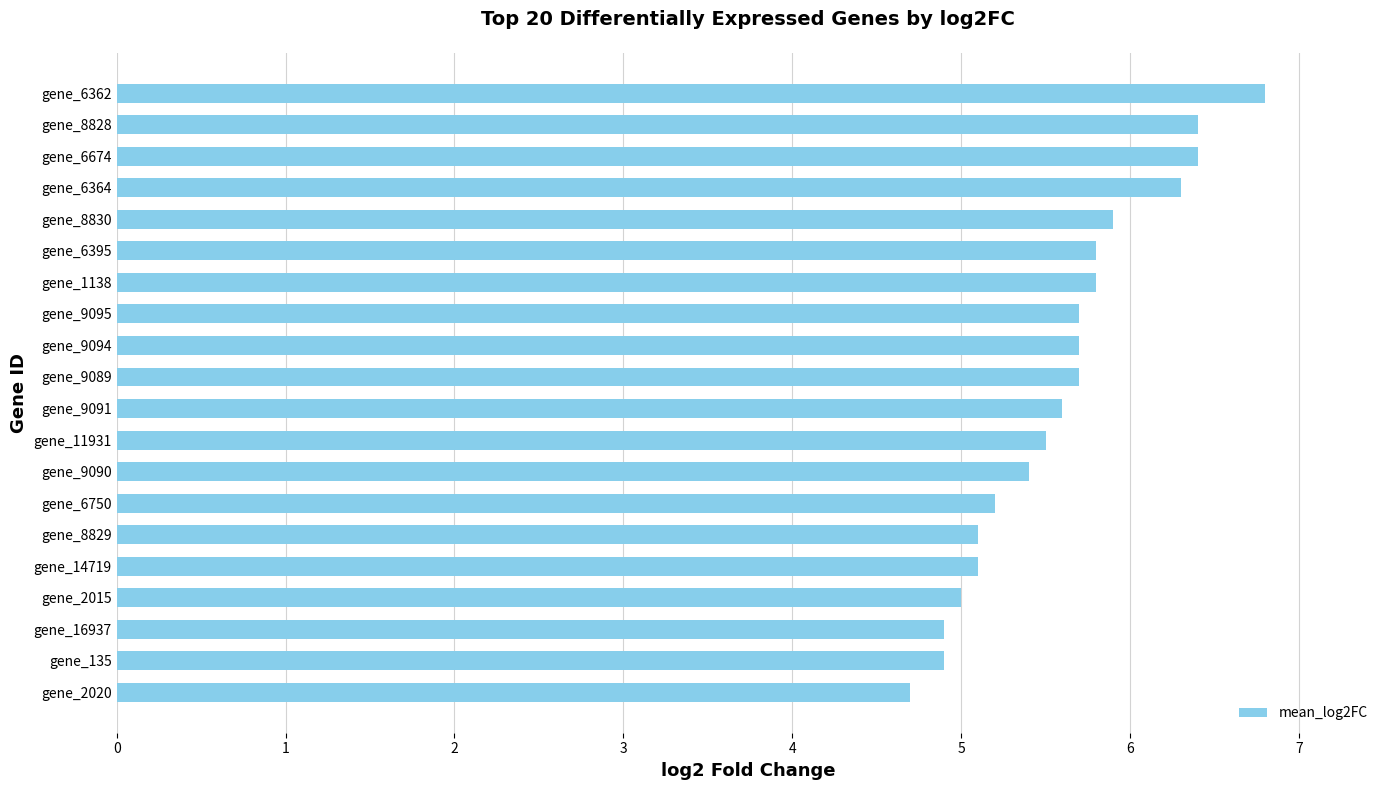

Reading bottom to top, transcribe all the data shown in this chart.

4.7	4.9	4.9	5.0	5.1	5.1	5.2	5.4	5.5	5.6	5.7	5.7	5.7	5.8	5.8	5.9	6.3	6.4	6.4	6.8